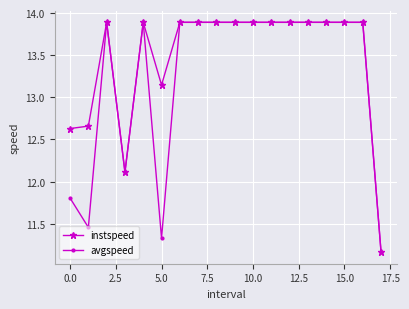

True or false: instspeed has more than 0 points higher than both neighbors.

True